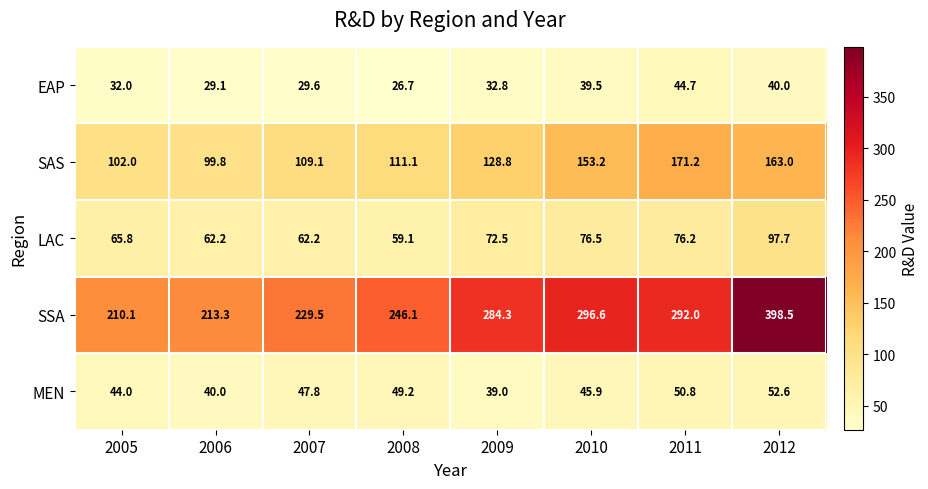

What is the spread (max minus min) of values at 2007?

199.9